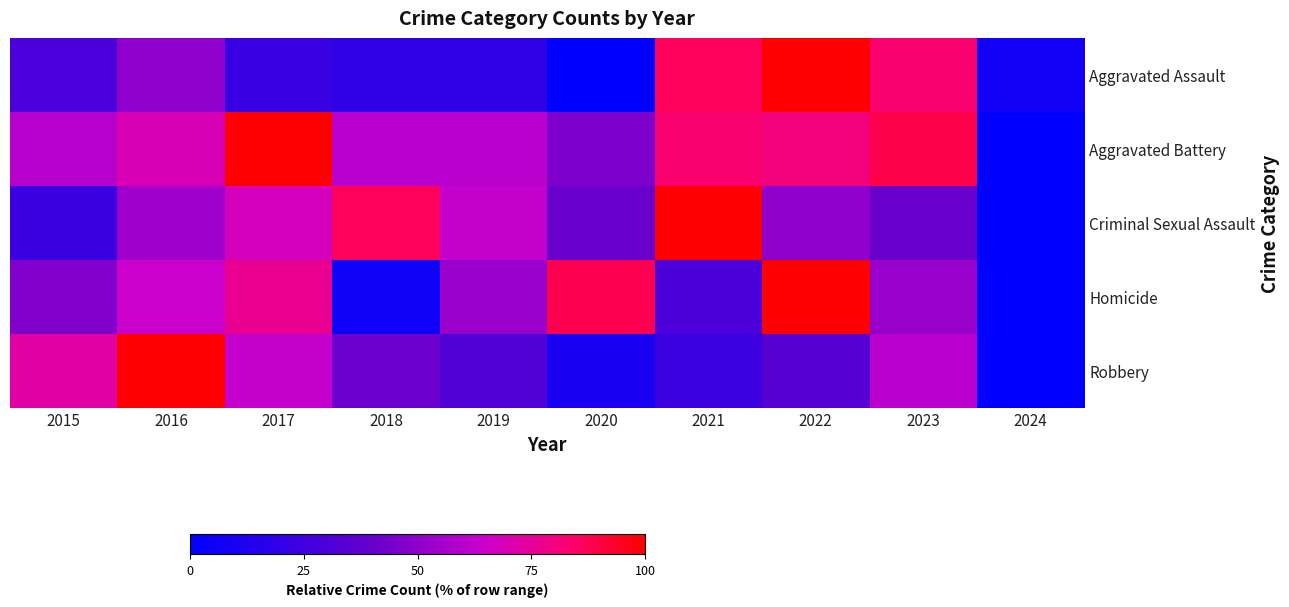

What is the difference between the highest and lowest values at 2020?

88.2